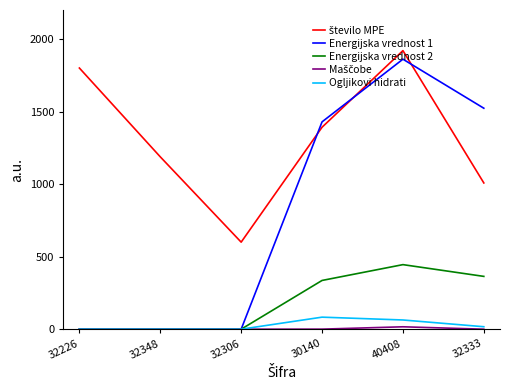

In Energijska vrednost 1, how many points are higher than both neighbors (excluding endpoints)?

1